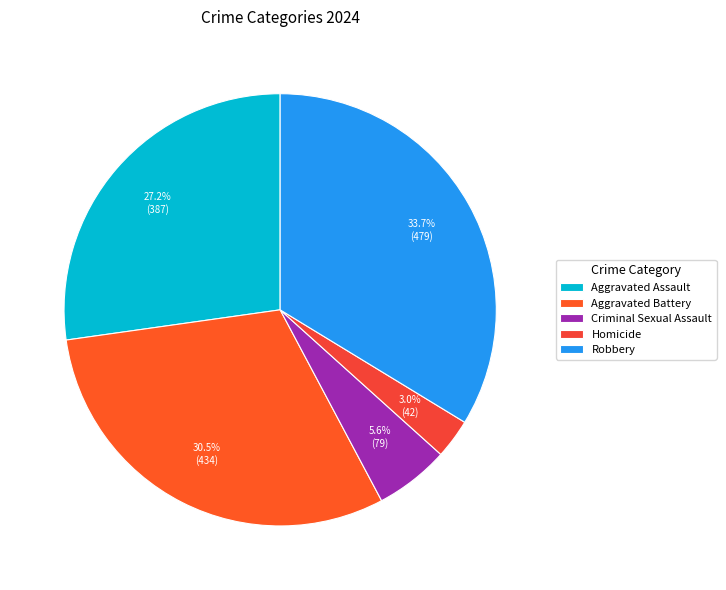

Is there any slice that represents more than half of the pie?

No